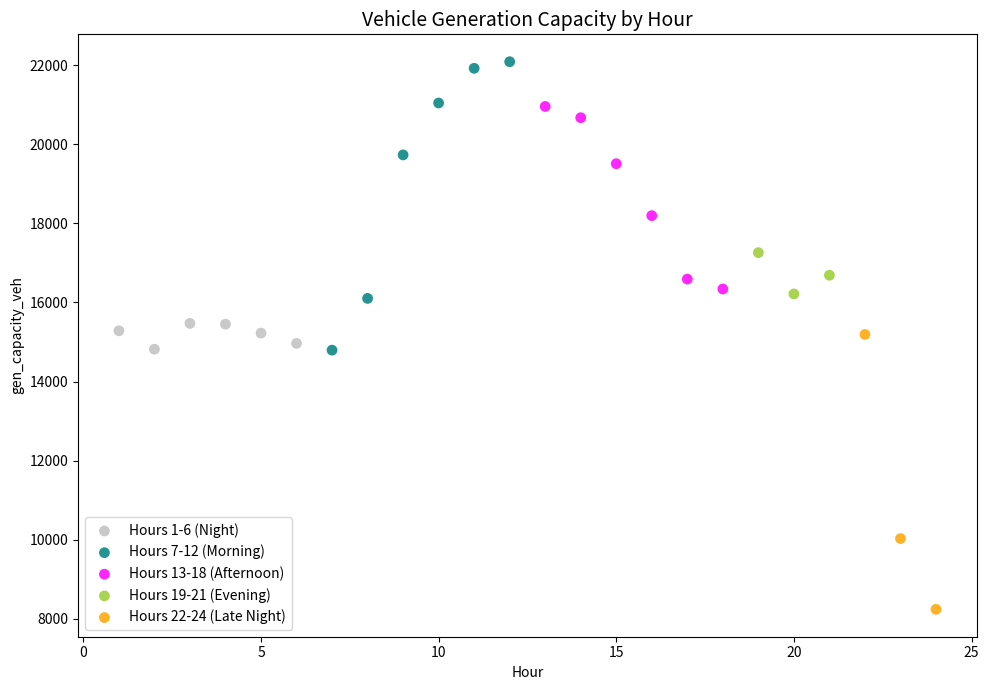

Which series reaches the maximum Y coordinate?

Hours 7-12 (Morning)